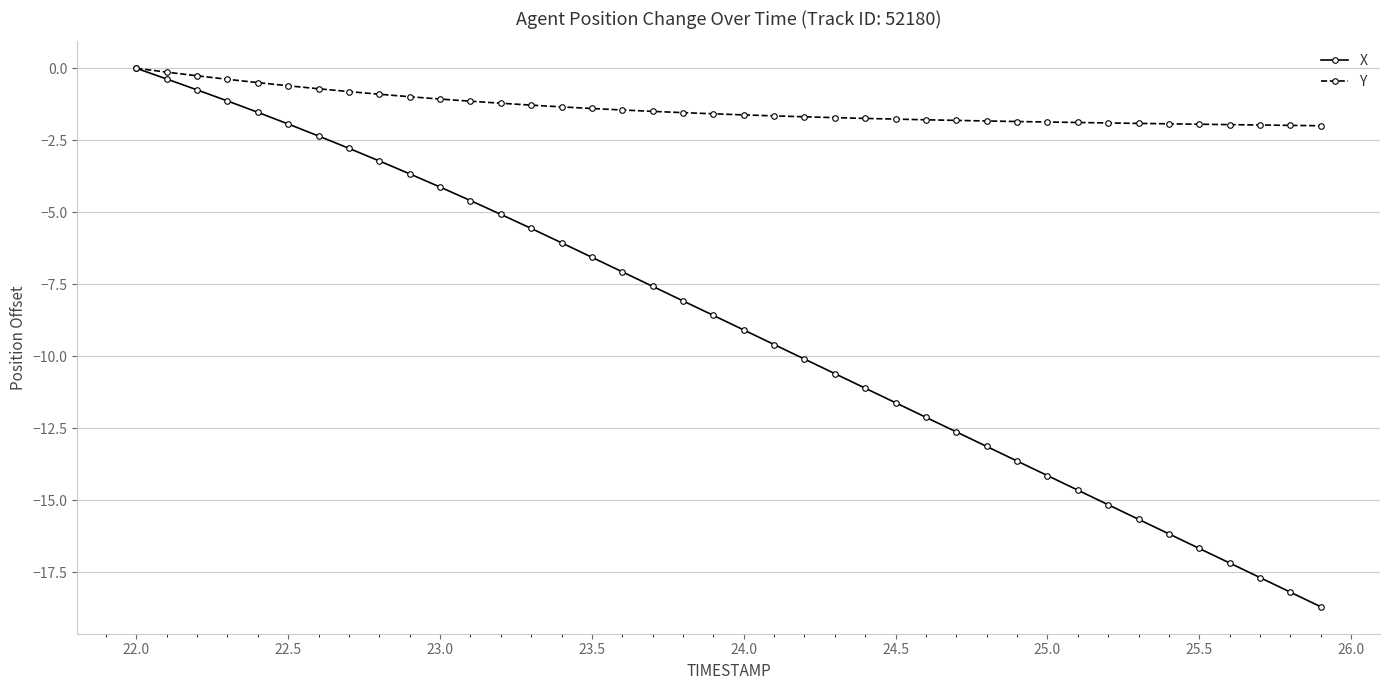

Which series has the largest total across all categories?

Y